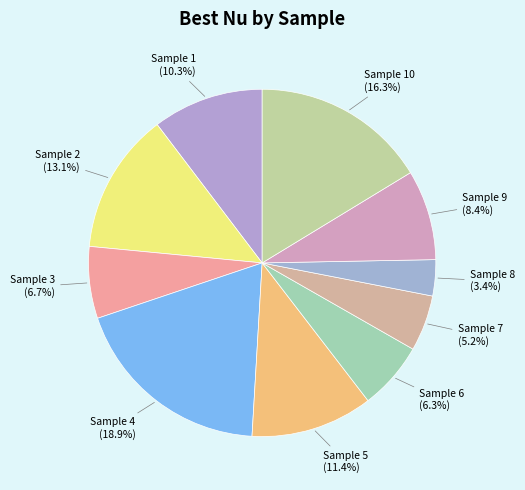

How many slices are in this pie chart?

10